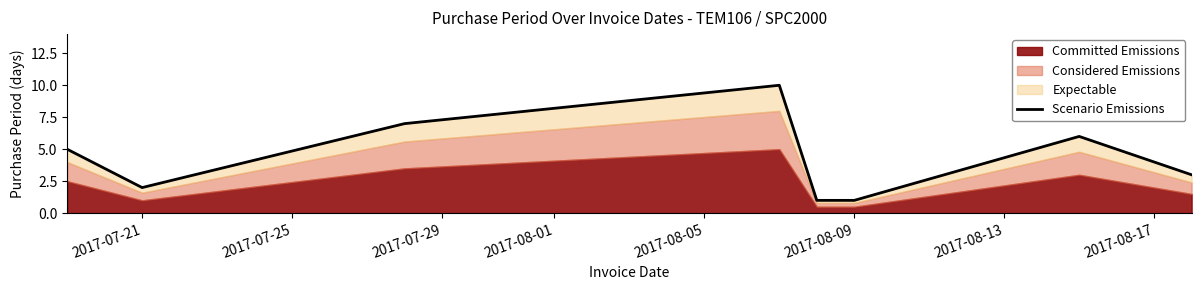

True or false: there are more than 0 points higher than both neighbors.

True